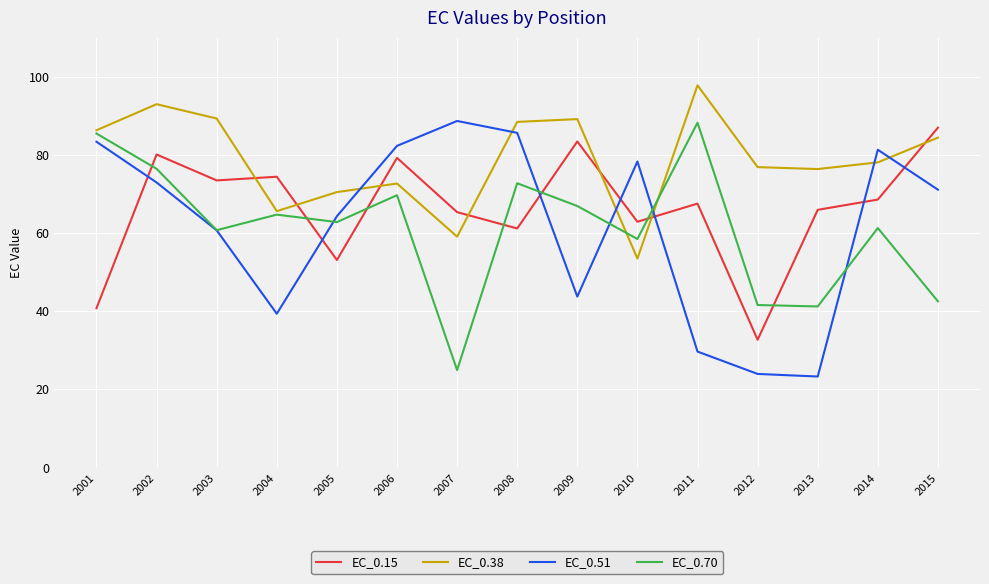

What is the sum of the EC_0.15 values at 2005 and 2009?

136.5